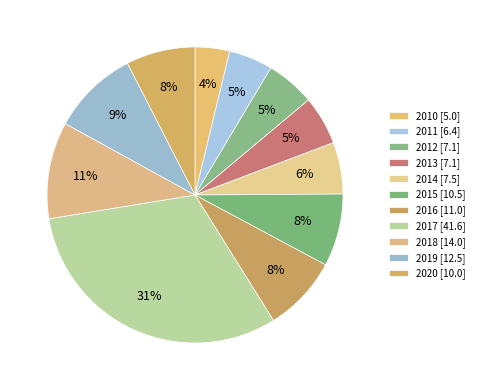

Rank the categories by value from lowest to highest.

2010, 2011, 2012, 2013, 2014, 2020, 2015, 2016, 2019, 2018, 2017